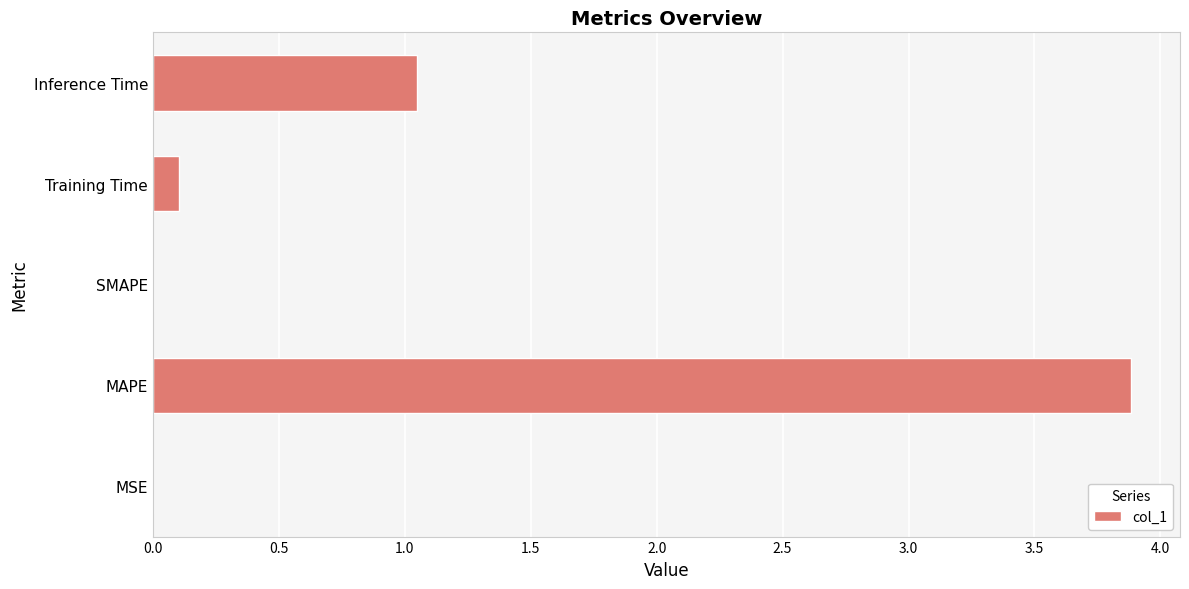

At which category does the chart reach its peak across all series?

MAPE